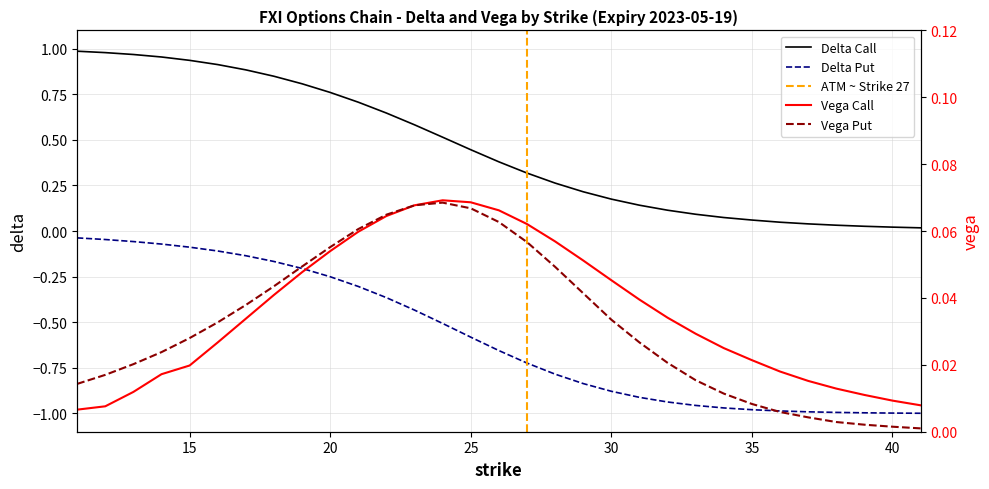

Reading left to right, list all the values displayed in this chart.

delta_call: 11=1.0	12=1.0	13=1.0	14=1.0	15=0.9	16=0.9	17=0.9	18=0.8	19=0.8	20=0.8	21=0.7	22=0.6	23=0.6	24=0.5	25=0.4	26=0.4	27=0.3	28=0.3	29=0.2	30=0.2	31=0.1	32=0.1	33=0.1	34=0.1	35=0.1	36=0.0	37=0.0	38=0.0	39=0.0	40=0.0	41=0.0
vega_call: 11=0.0	12=0.0	13=0.0	14=0.0	15=0.0	16=0.0	17=0.0	18=0.0	19=0.0	20=0.1	21=0.1	22=0.1	23=0.1	24=0.1	25=0.1	26=0.1	27=0.1	28=0.1	29=0.1	30=0.0	31=0.0	32=0.0	33=0.0	34=0.0	35=0.0	36=0.0	37=0.0	38=0.0	39=0.0	40=0.0	41=0.0
delta_put: 11=-0.0	12=-0.0	13=-0.1	14=-0.1	15=-0.1	16=-0.1	17=-0.1	18=-0.2	19=-0.2	20=-0.3	21=-0.3	22=-0.4	23=-0.4	24=-0.5	25=-0.6	26=-0.7	27=-0.7	28=-0.8	29=-0.8	30=-0.9	31=-0.9	32=-0.9	33=-1.0	34=-1.0	35=-1.0	36=-1.0	37=-1.0	38=-1.0	39=-1.0	40=-1.0	41=-1.0
vega_put: 11=0.0	12=0.0	13=0.0	14=0.0	15=0.0	16=0.0	17=0.0	18=0.0	19=0.0	20=0.1	21=0.1	22=0.1	23=0.1	24=0.1	25=0.1	26=0.1	27=0.1	28=0.0	29=0.0	30=0.0	31=0.0	32=0.0	33=0.0	34=0.0	35=0.0	36=0.0	37=0.0	38=0.0	39=0.0	40=0.0	41=0.0